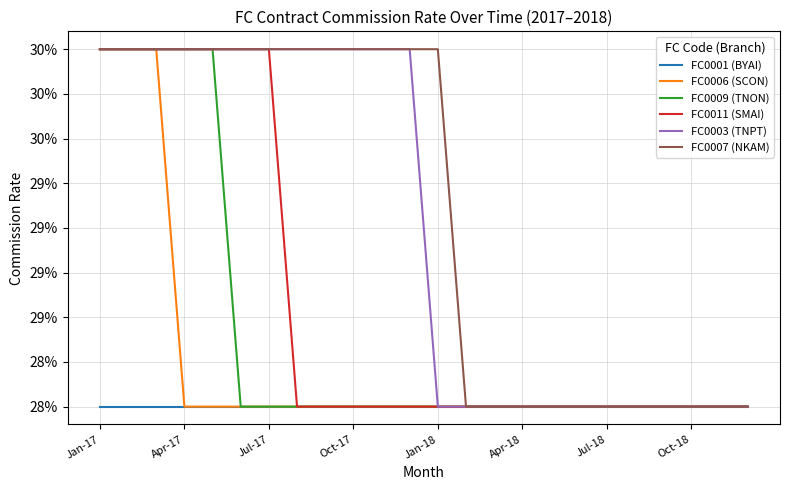

How many FC0011 (SMAI) values are between 0 and 1?

24